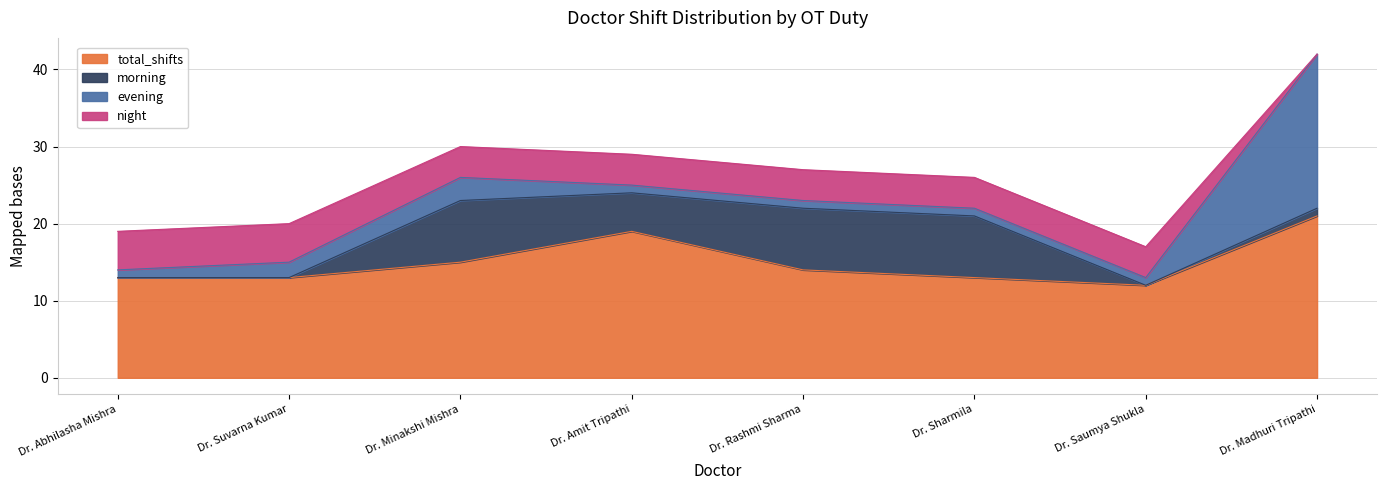

Which category has the highest value in the total_shifts series?

Dr. Madhuri Tripathi